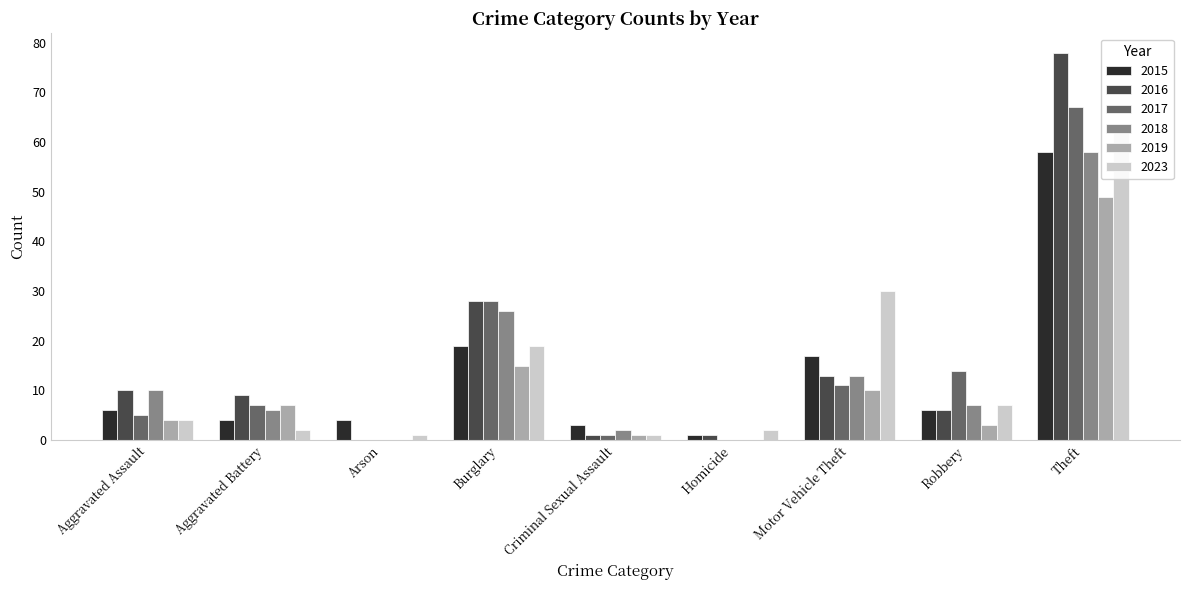

At Arson, list the series in order from smallest to largest.

2016, 2017, 2018, 2019, 2023, 2015